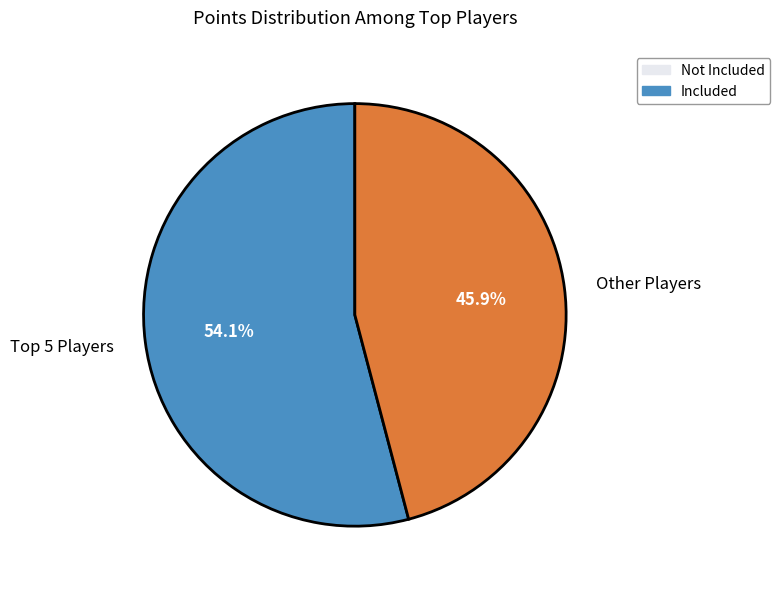

Rank the categories by value from highest to lowest.

Top 5 Players, Other Players